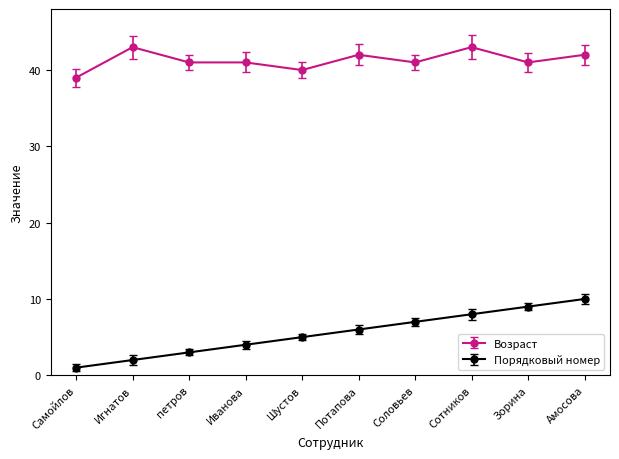

What is the spread (max minus min) of values at Сотников?

35